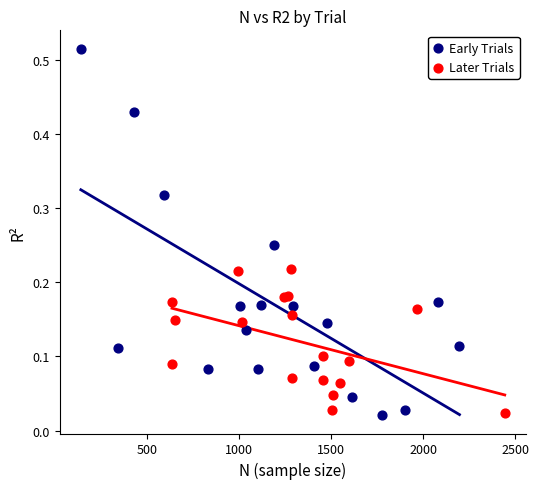

Which series reaches the maximum Y coordinate?

Early Trials